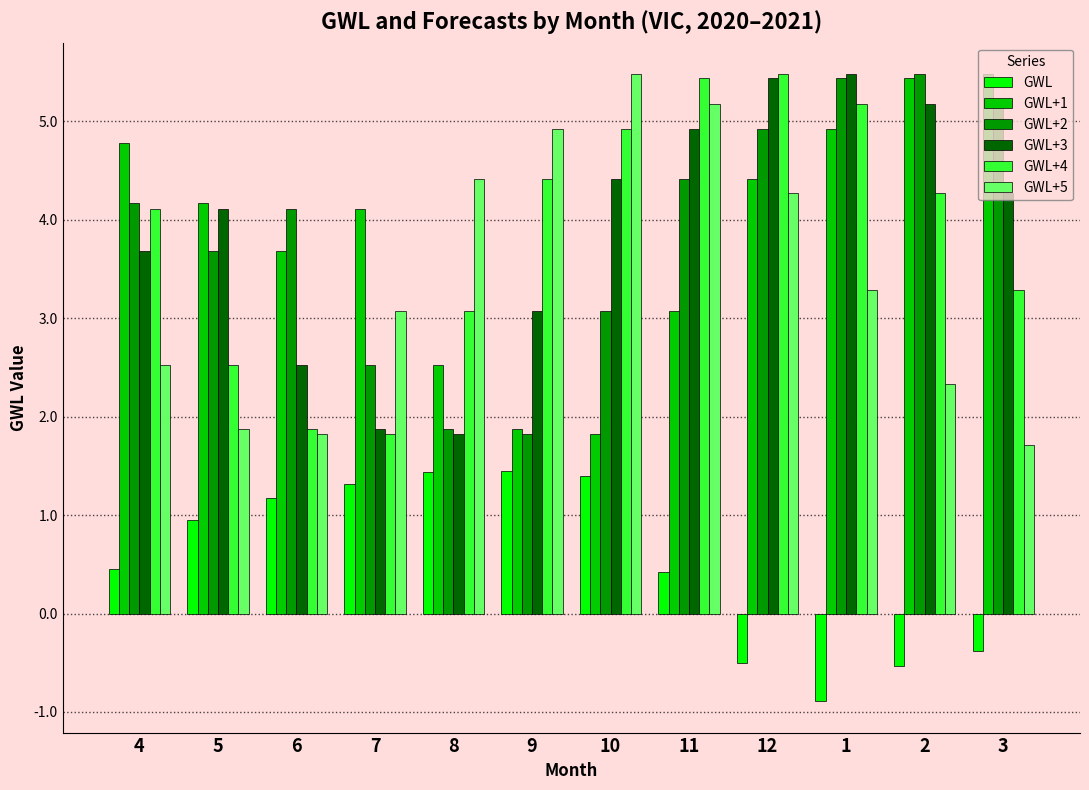

How many bars are there in each group?

6